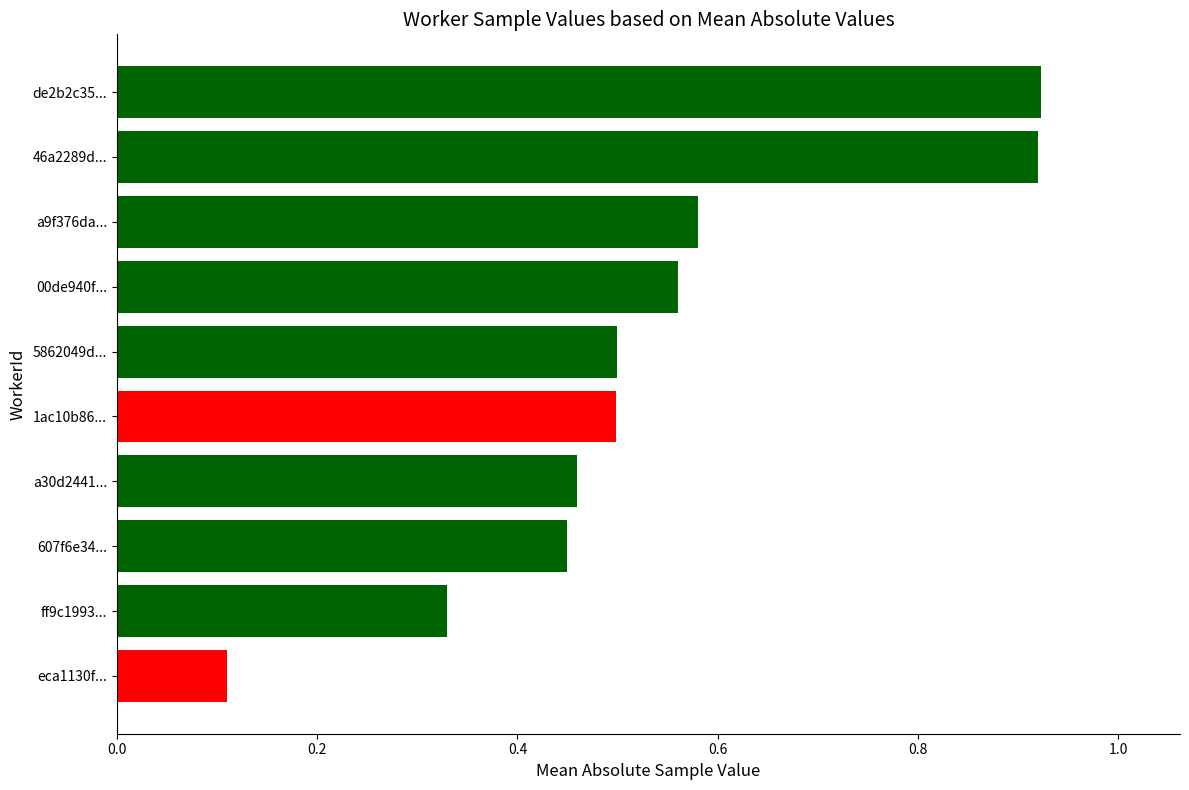

The chart shows a value of 0.9 at a9f376da.... True or false?

False